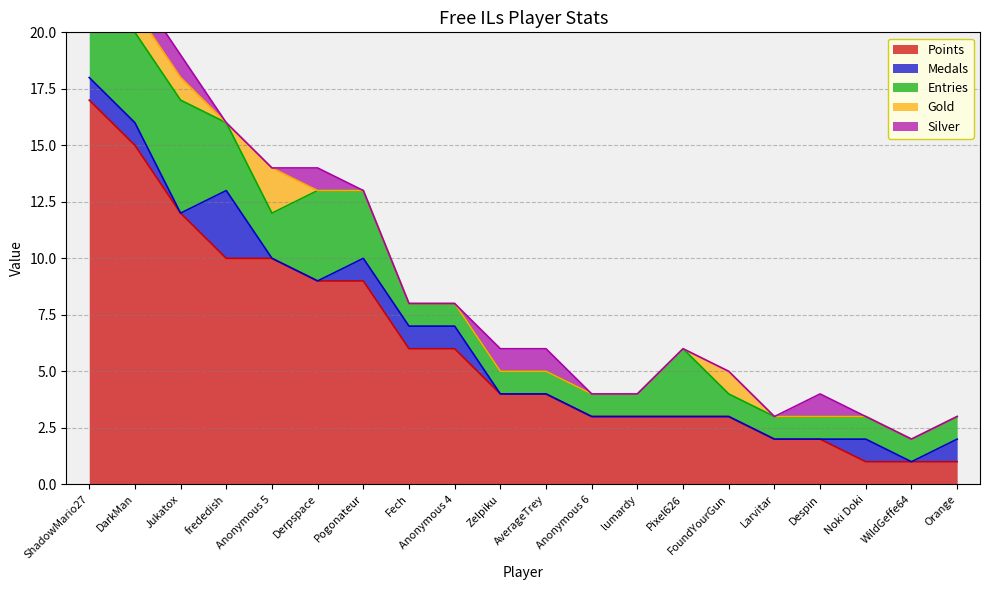

Which series ends up on top after the final intersection of Silver and Gold?

Silver